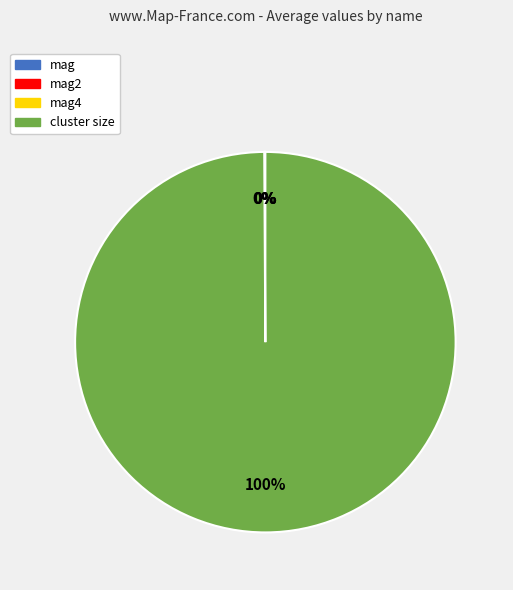

Which category has the biggest portion of the pie?

cluster size